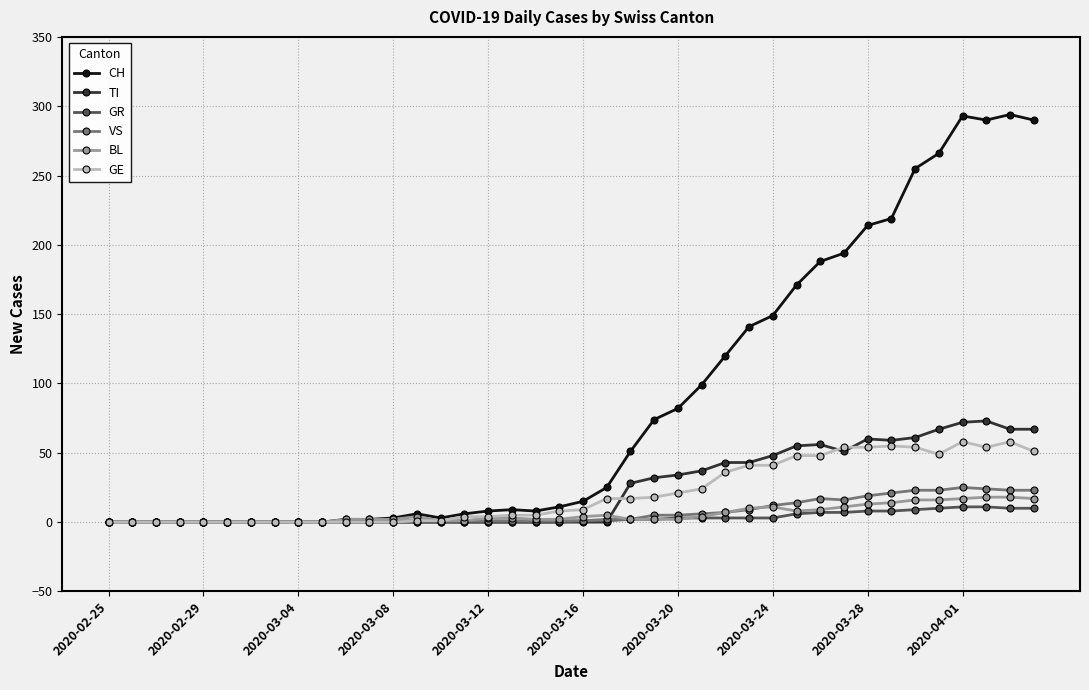

What is the maximum value for GE?

58